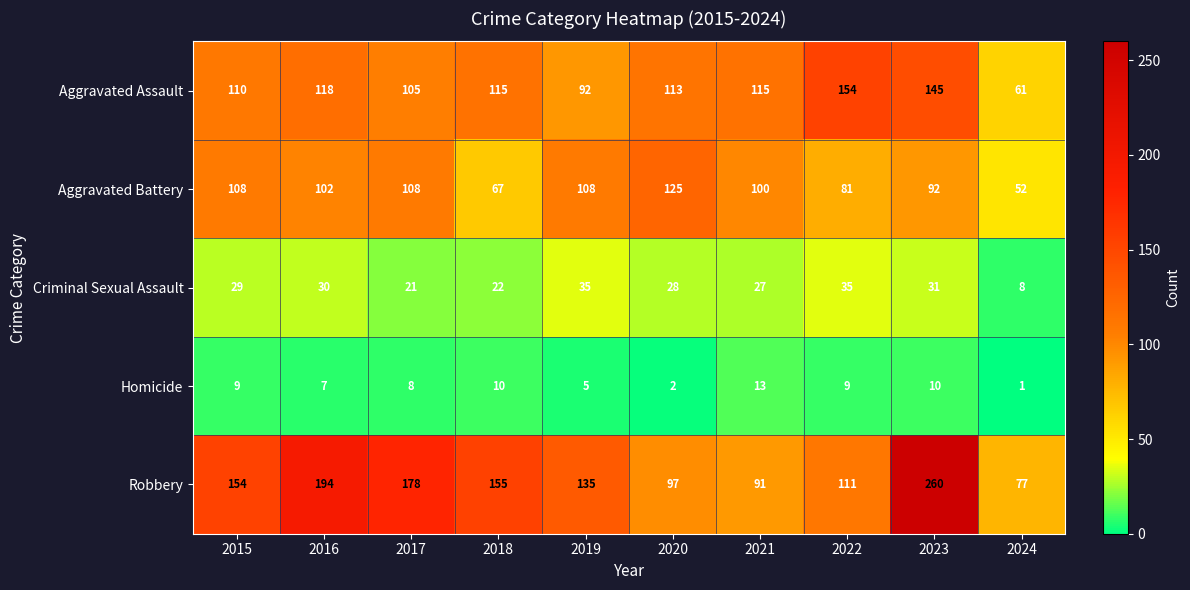

What is the sum of all Aggravated Assault values?

1128